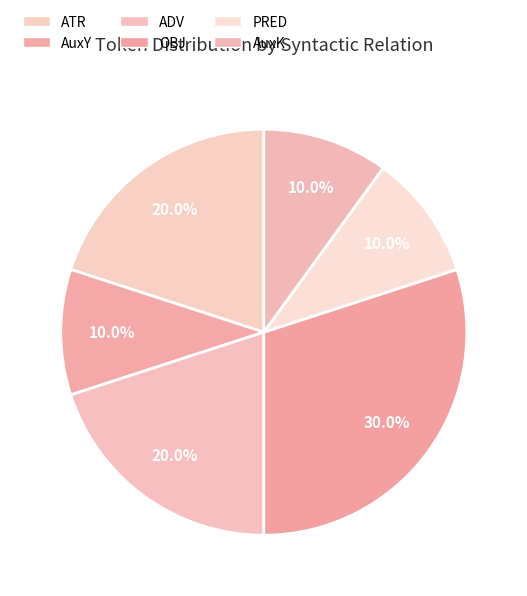

Is there a majority slice in this chart?

No